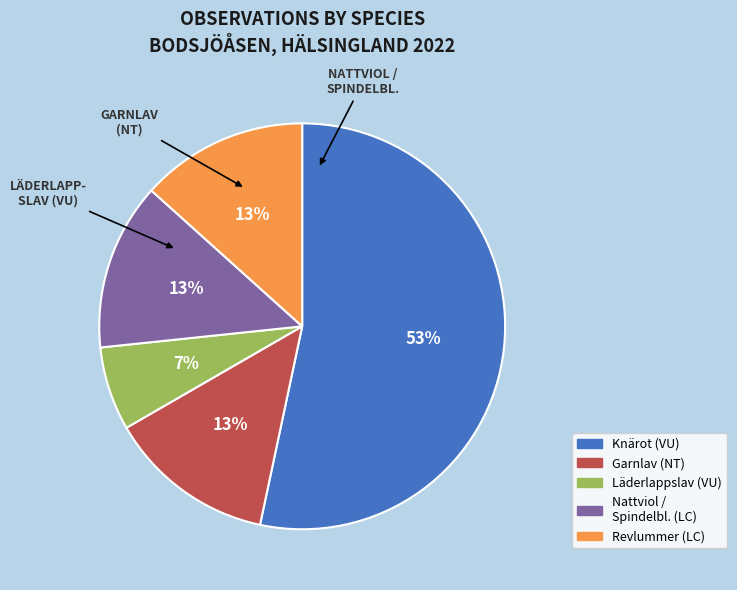

To the nearest percent, what is the average slice percentage?

20%